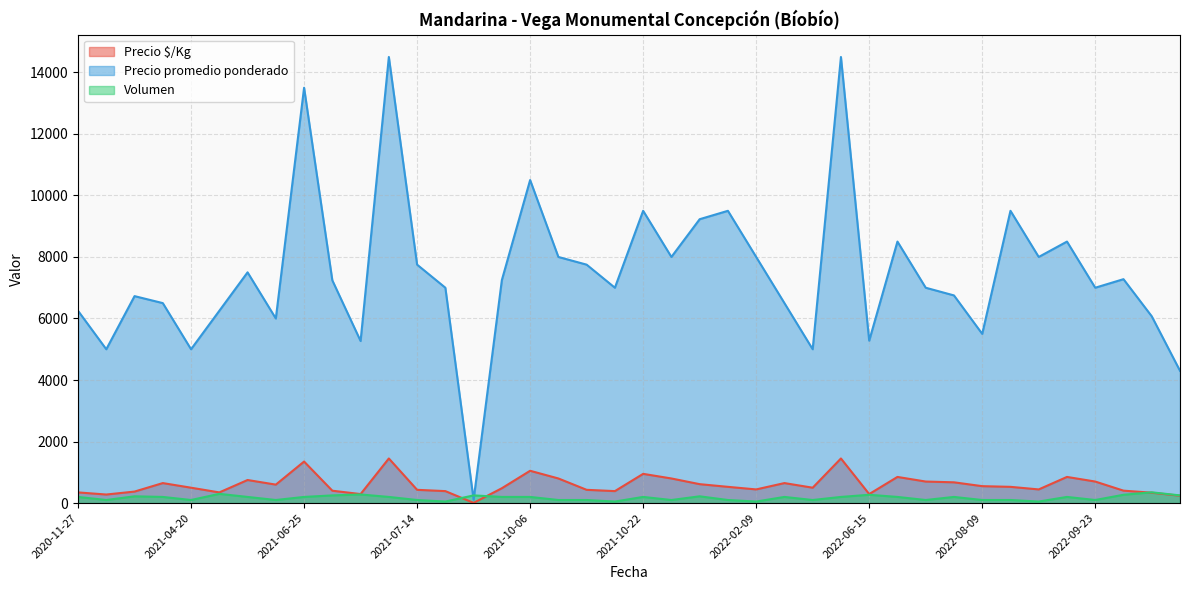

The value of Precio $/Kg at 2022-05-17 is 232. True or false?

False